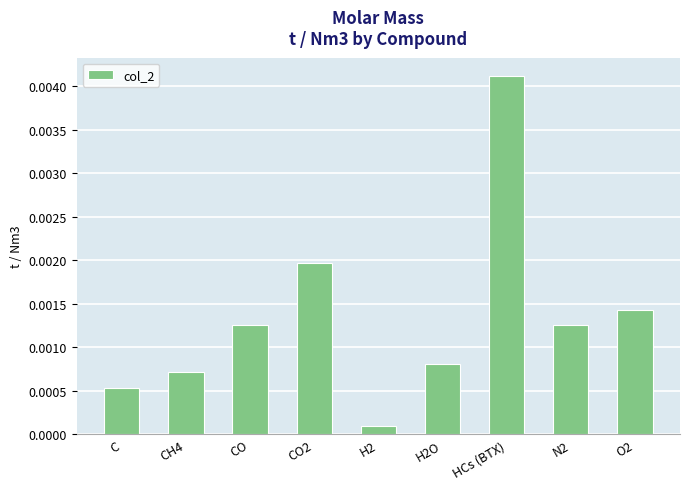

Are the bars grouped side by side (vs. stacked)?

No